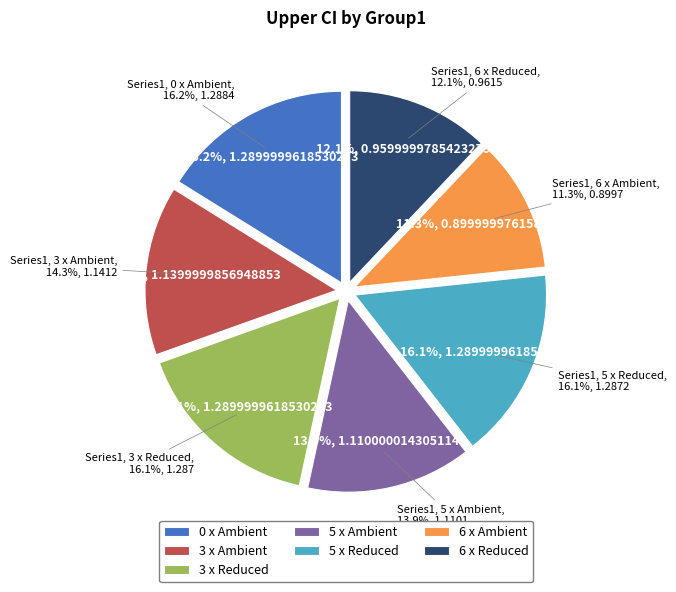

How many segments does this pie chart have?

7